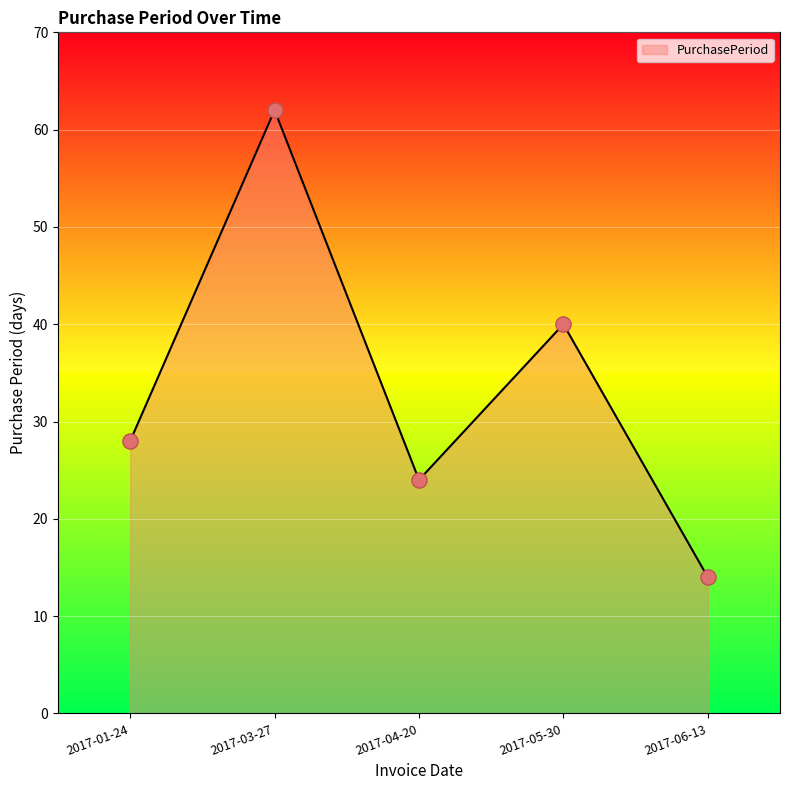

What is the change in value from 2017-01-24 to 2017-05-30?

+12